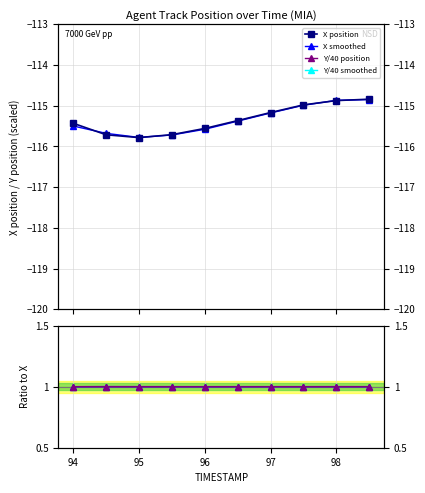

Which series changed the most between 93 and 96?

X position